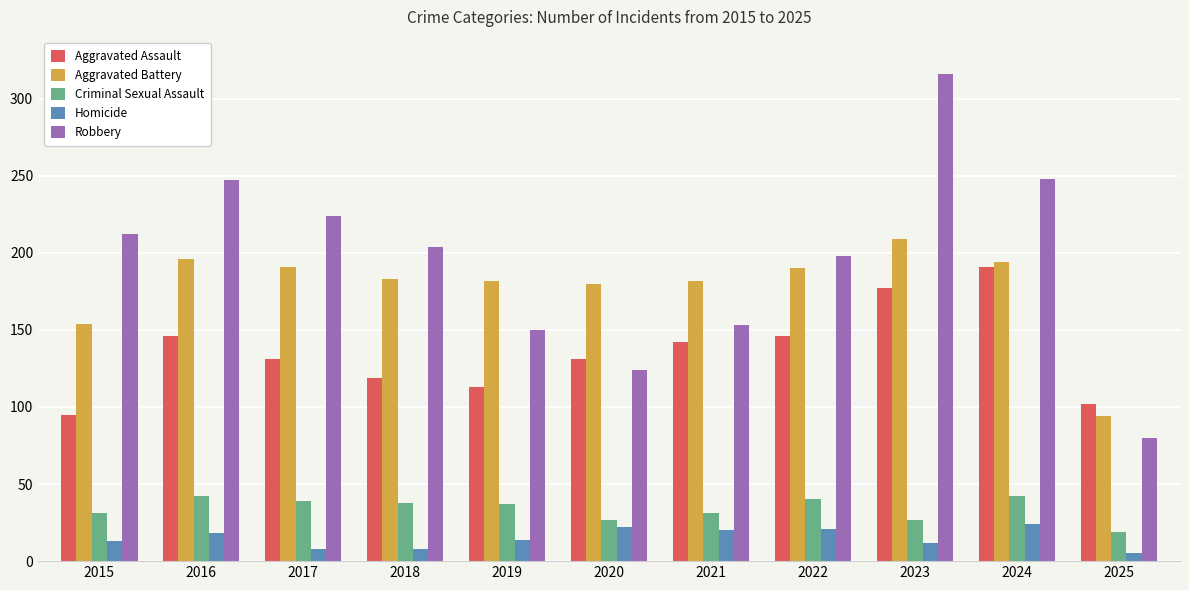

What is the average value of the Aggravated Battery series?

178